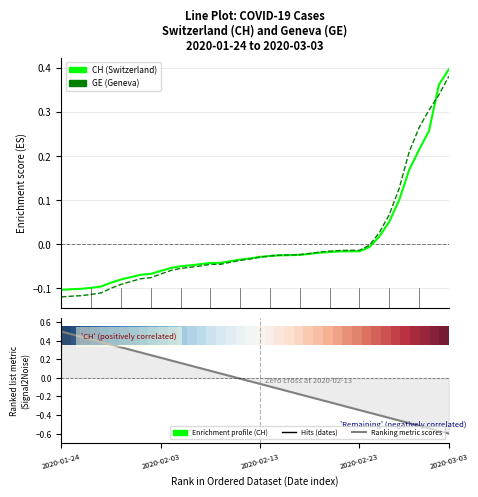

How many data points does each series have?

40